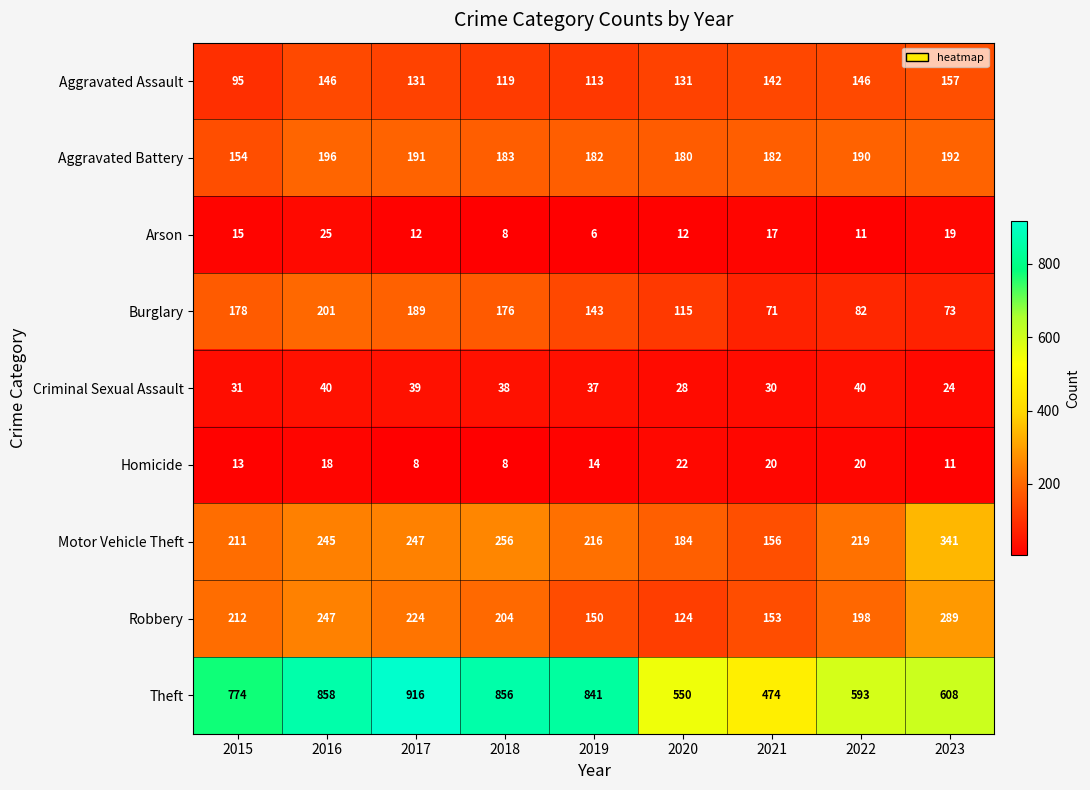

Is it true that Homicide equals 20 at 2022?

True